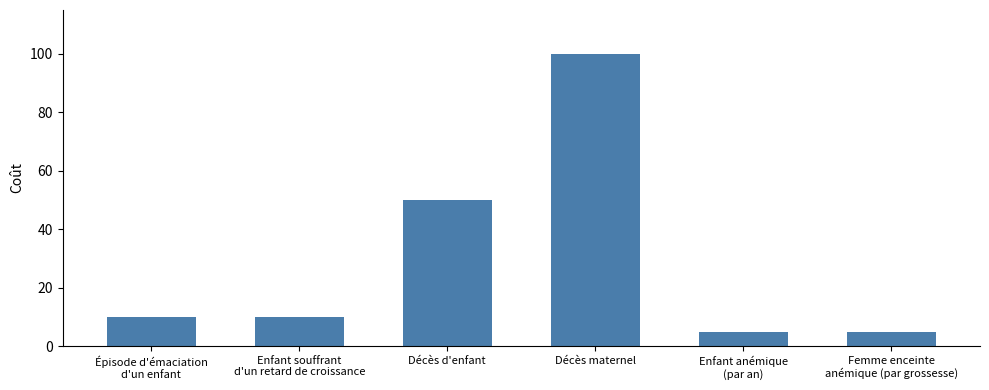

What is the minimum value shown in the chart?

5